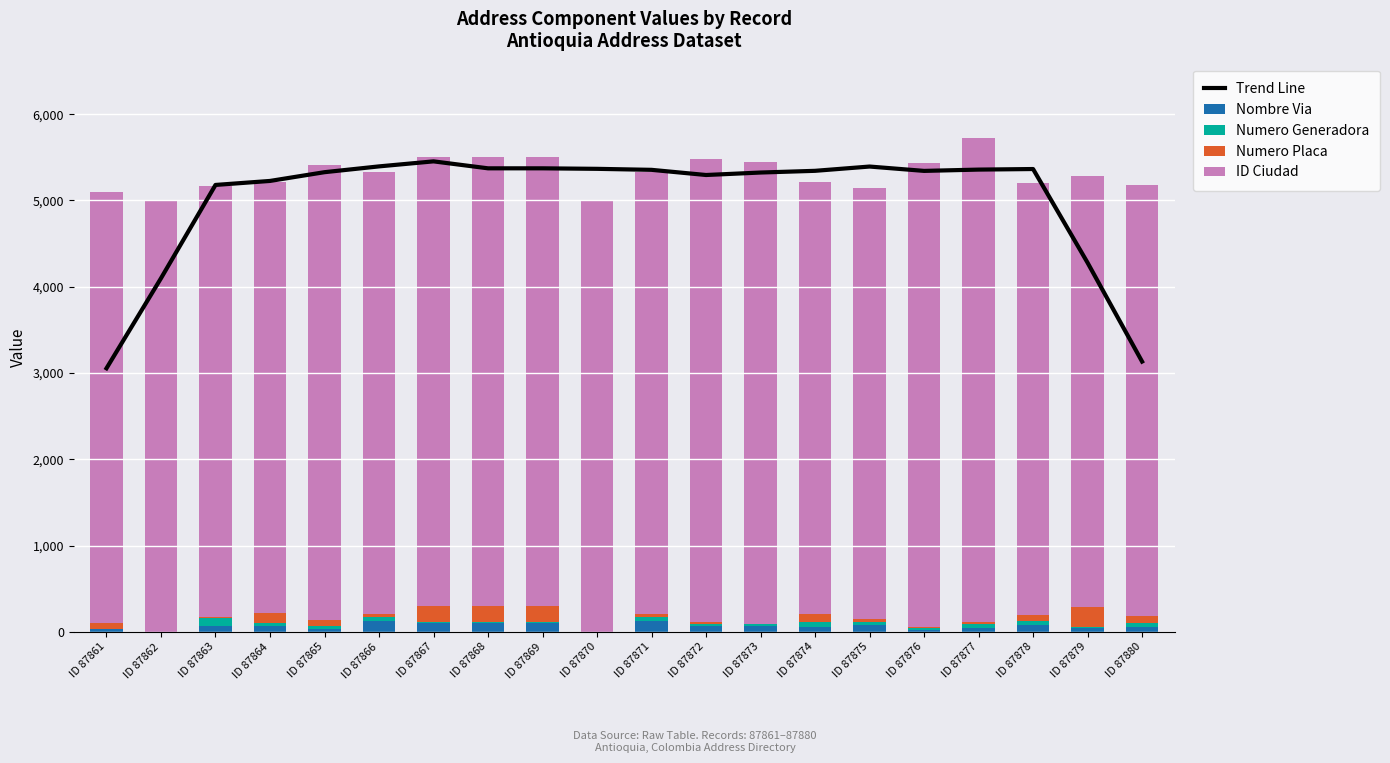

Which series has the largest range (max minus min)?

Trend Line